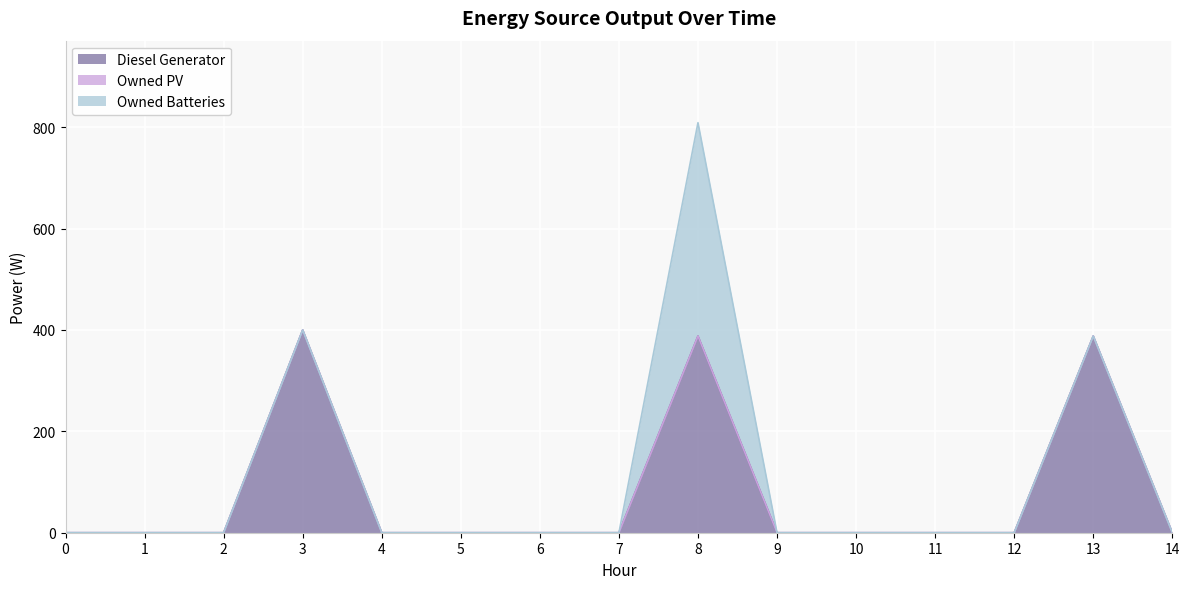

Reading right to left, transcribe all the data shown in this chart.

Diesel Generator: 14=0	13=388	12=0	11=0	10=0	9=0	8=388	7=0	6=0	5=0	4=0	3=400	2=0	1=0	0=0
Owned PV: 14=0	13=0	12=0	11=0	10=0	9=0	8=0	7=0	6=0	5=0	4=0	3=0	2=0	1=0	0=0
Owned Batteries: 14=0	13=0	12=0	11=0	10=0	9=0	8=421	7=0	6=0	5=0	4=0	3=0	2=0	1=0	0=0